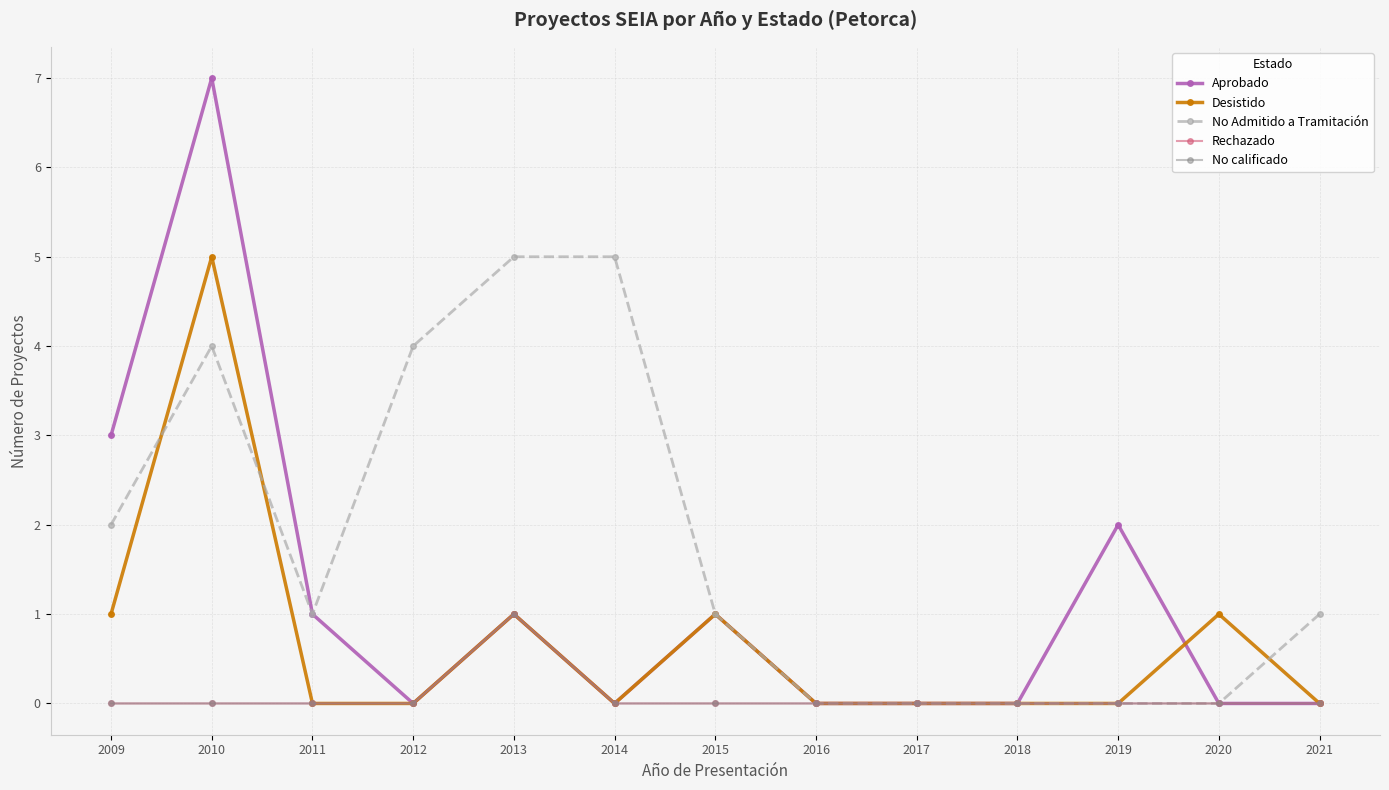

How many series are shown in this chart?

5